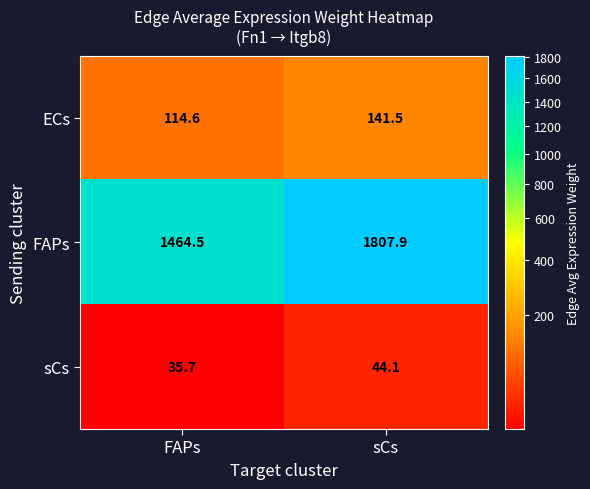

What is the difference between the FAPs values at sCs and FAPs?

343.4